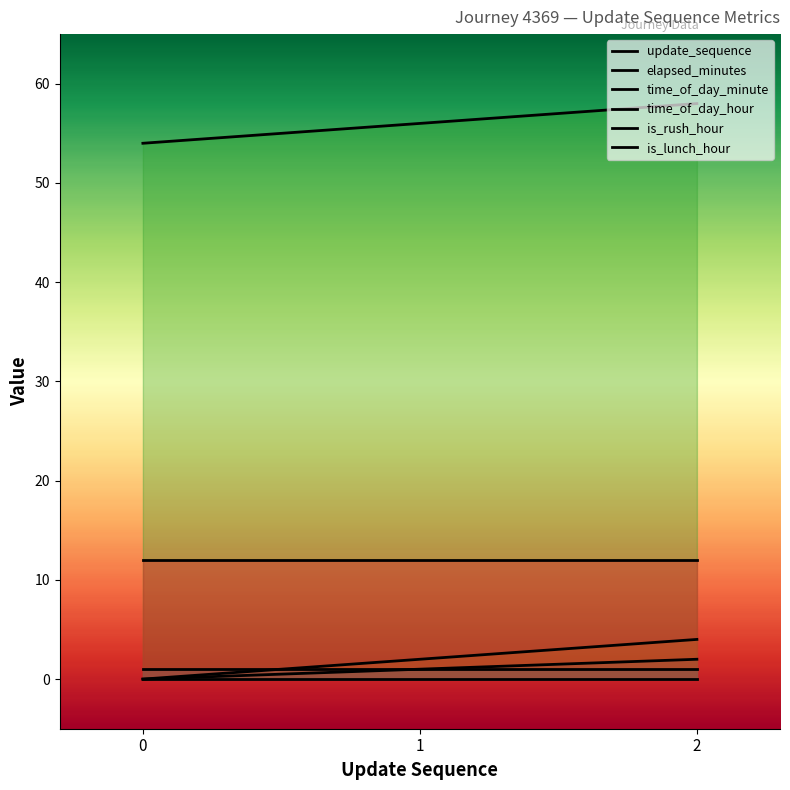

At how many categories does at least one series exceed 19?

3